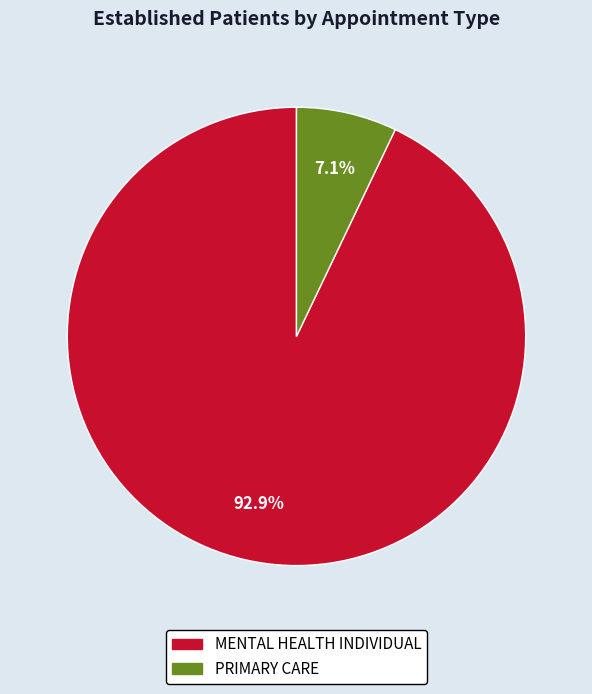

Which category accounts for the majority?

MENTAL HEALTH INDIVIDUAL